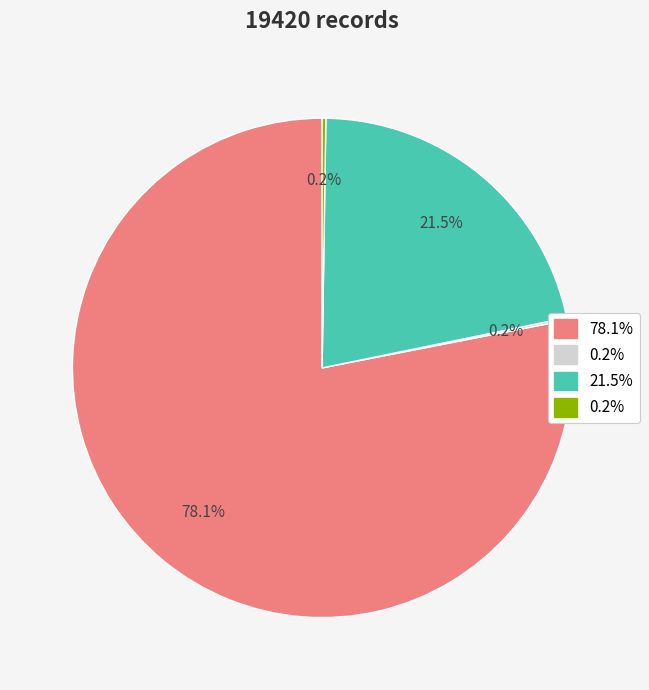

Is there a majority slice in this chart?

Yes